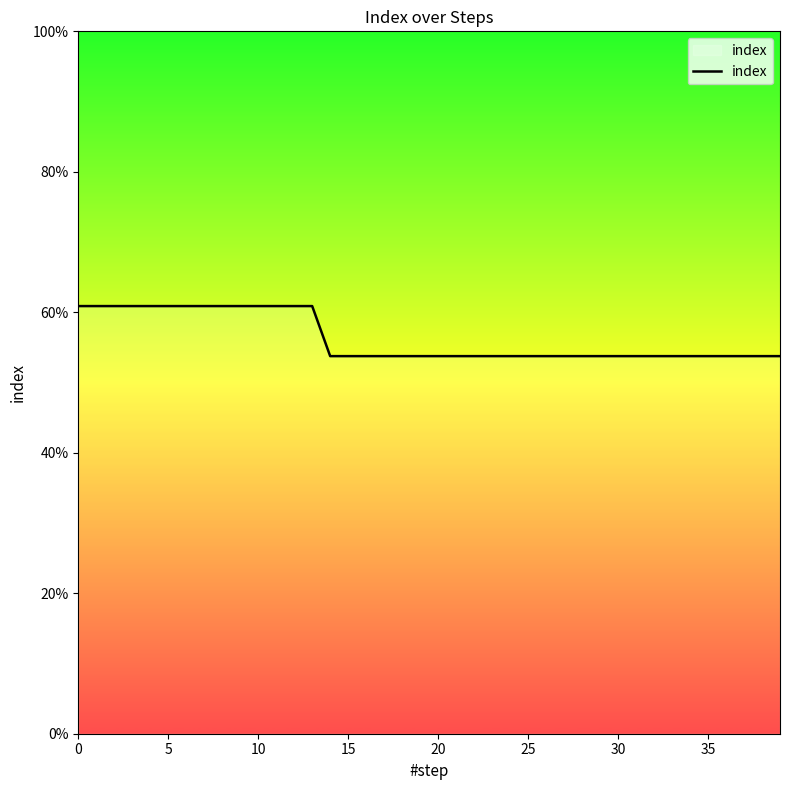

Does the chart display data point markers on the line(s)?

No